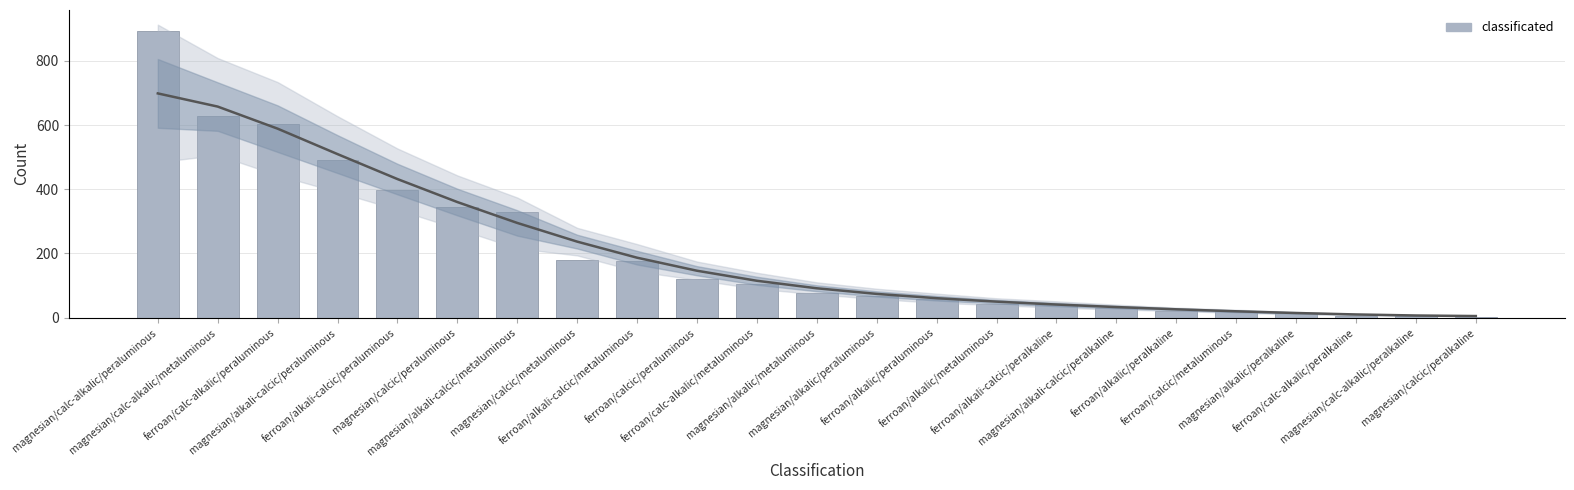

What is the sum of all values?

4659